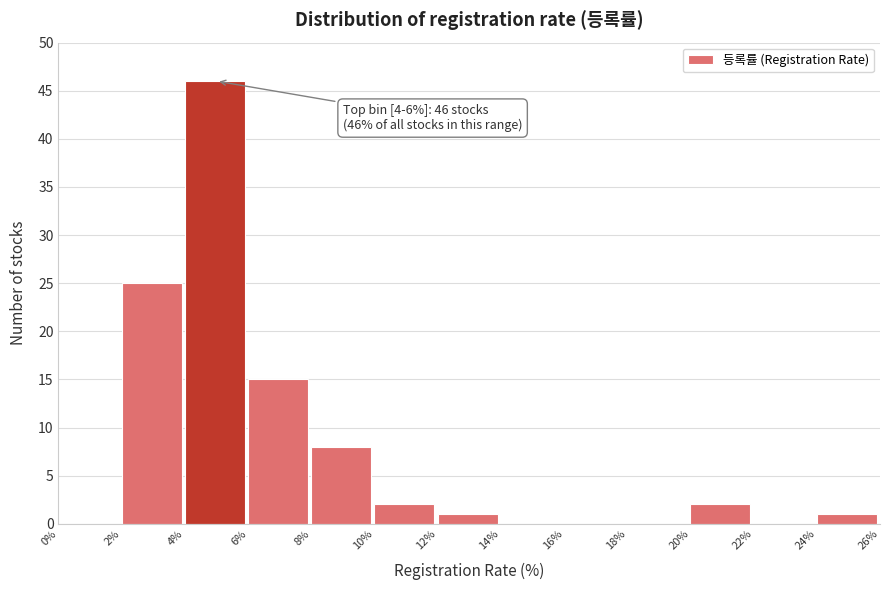

Which range on the x-axis has the tallest bar?

4% to 6%